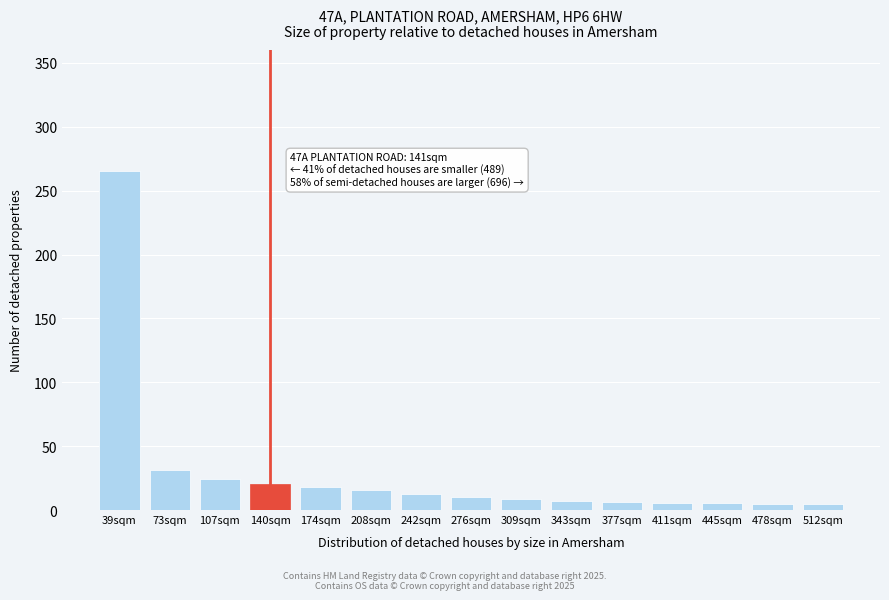

At which label is the value closest to 134?

73sqm